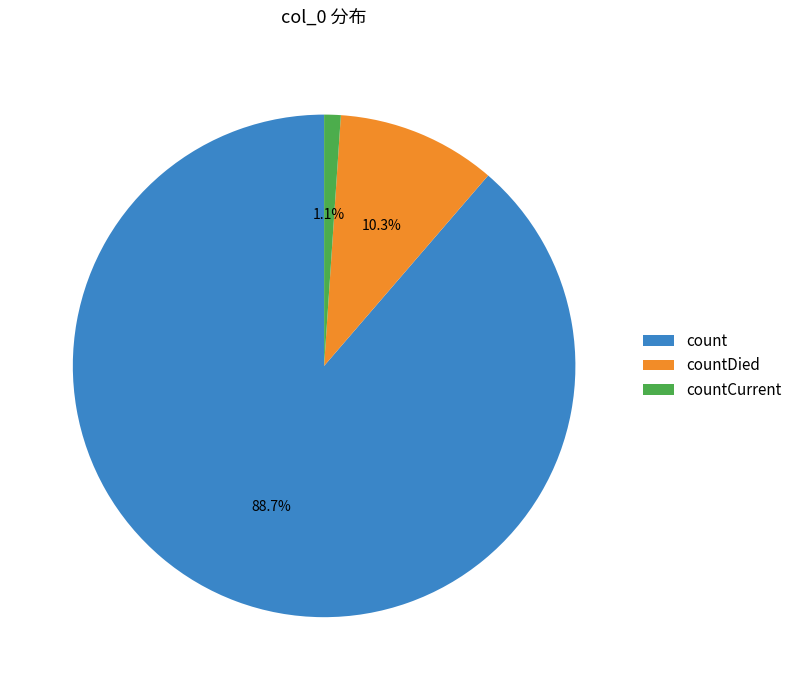

Count the number of slices in the pie.

3